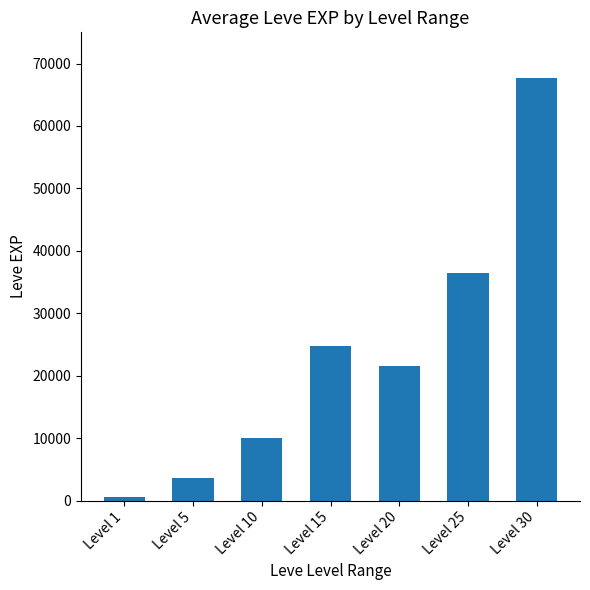

Rank the categories by value from highest to lowest.

Level 30, Level 25, Level 15, Level 20, Level 10, Level 5, Level 1